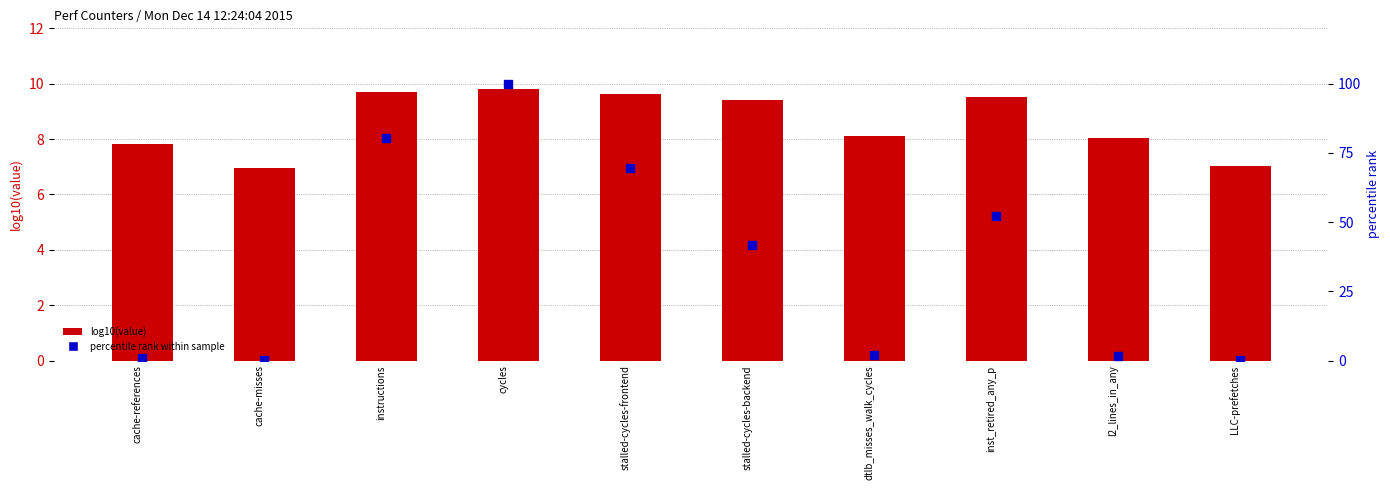

What are all the series names shown in the legend?

log10(value), percentile rank within sample